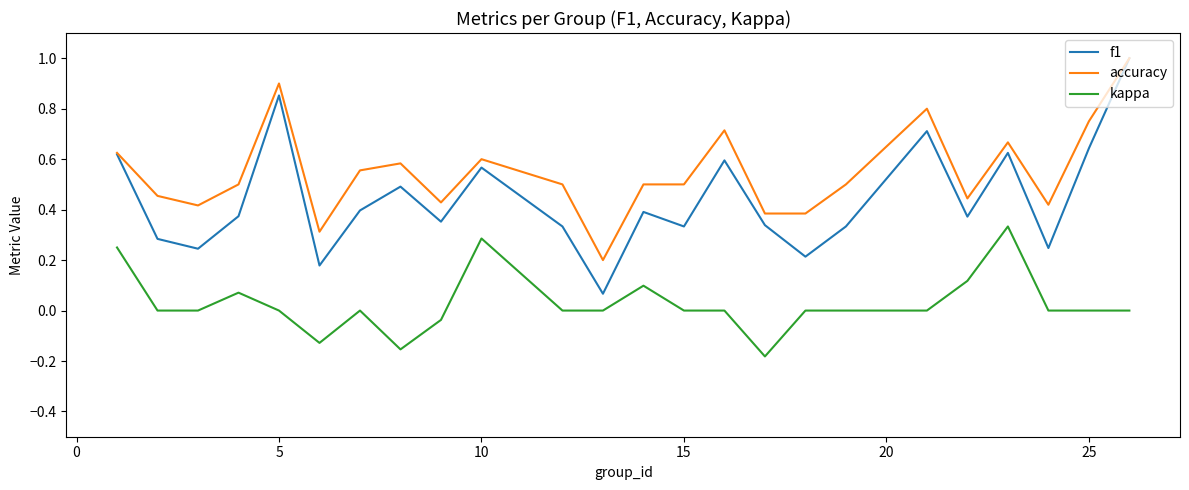

Which series has the largest total across all categories?

accuracy